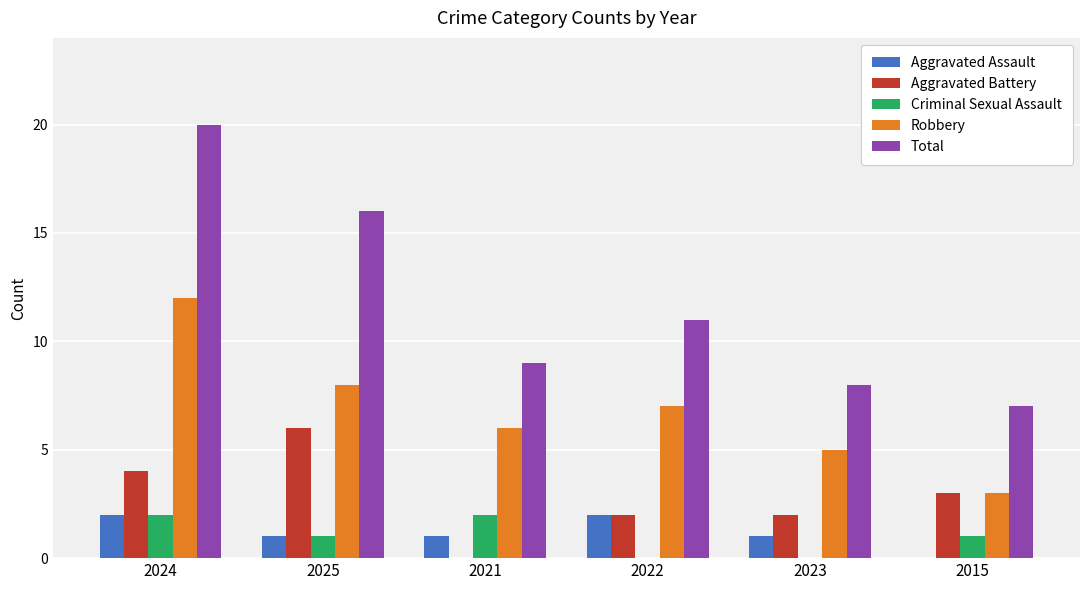

Which series has the largest total across all categories?

Total